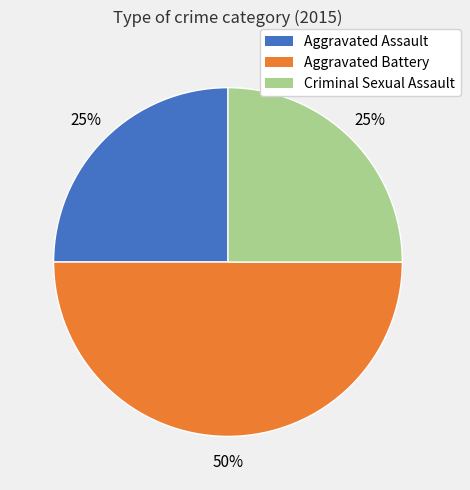

How many slices are in this pie chart?

3